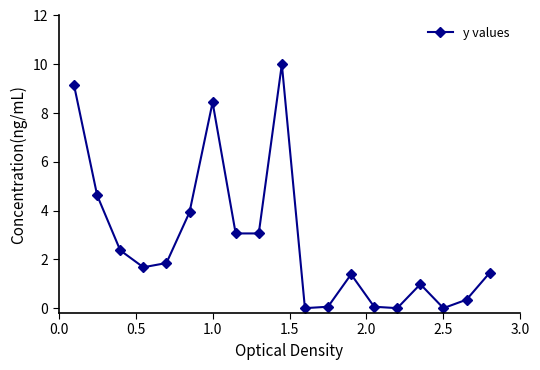

How many points are higher than both their immediate neighbors (excluding endpoints)?

4